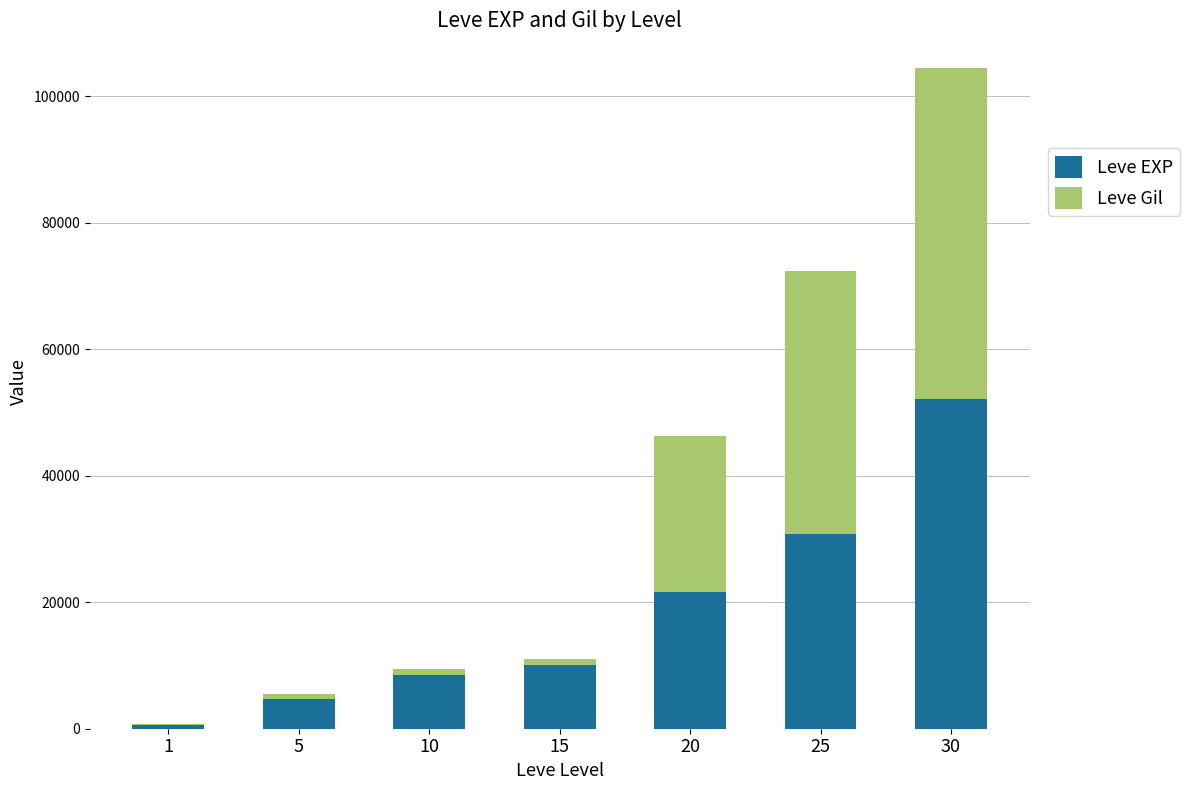

Reading left to right, list the values for the Leve EXP series.

1=630	5=4660	10=8430	15=10100	20=21600	25=30820	30=52220